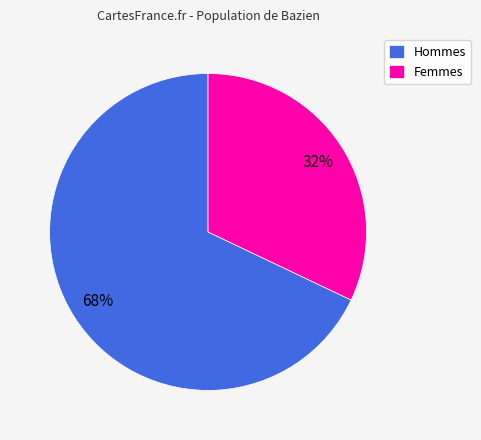

Which category has the smallest portion of the pie?

Femmes